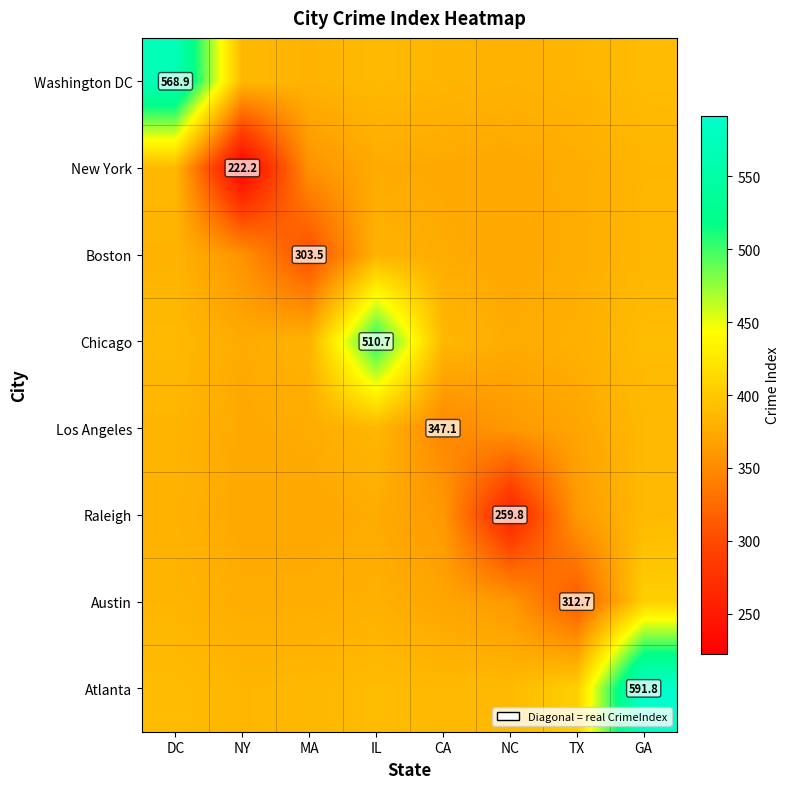

Is it true that Chicago equals 668.7 at CA?

False